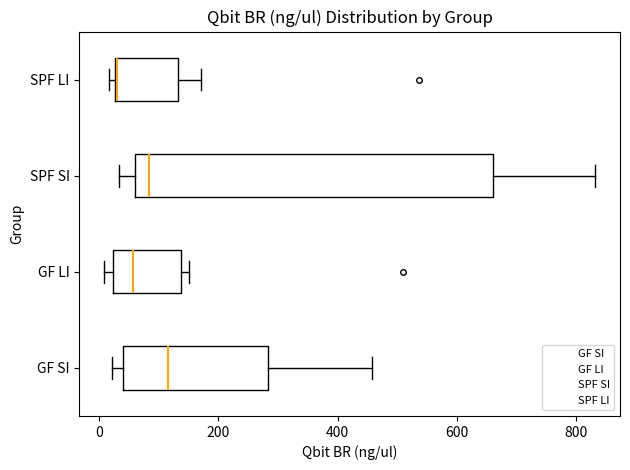

Which box has the furthest to the right median line?

GF SI